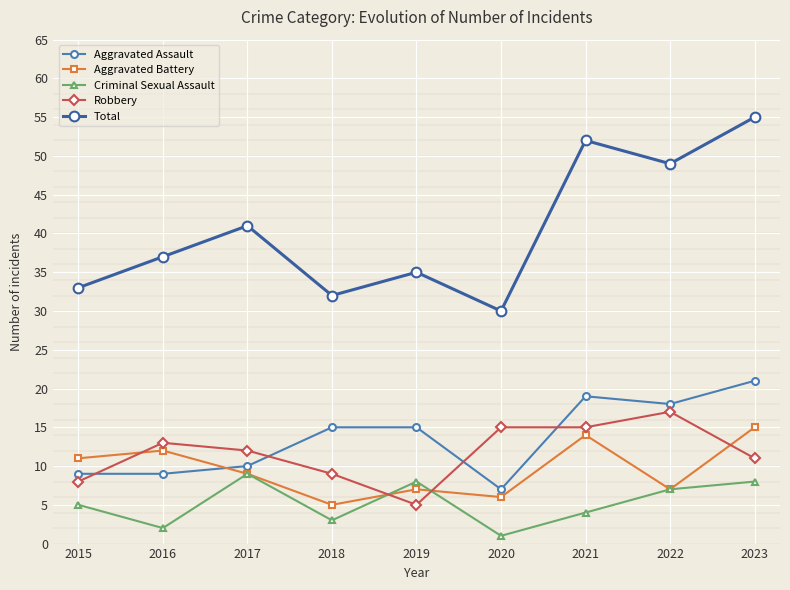

Which series has the largest range (max minus min)?

Total